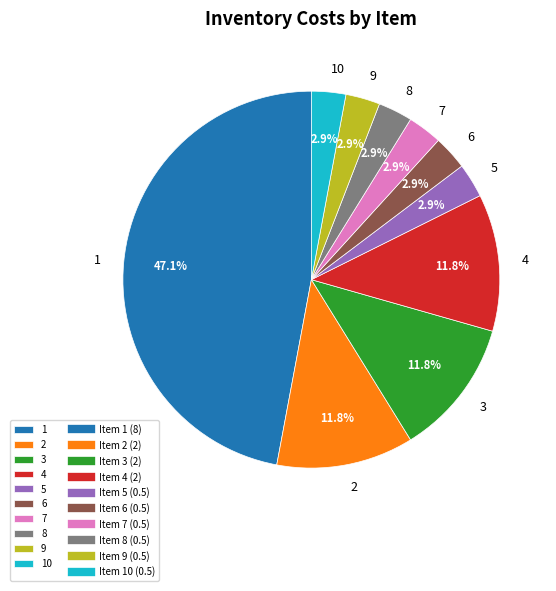

What is the largest slice in the pie chart?

1